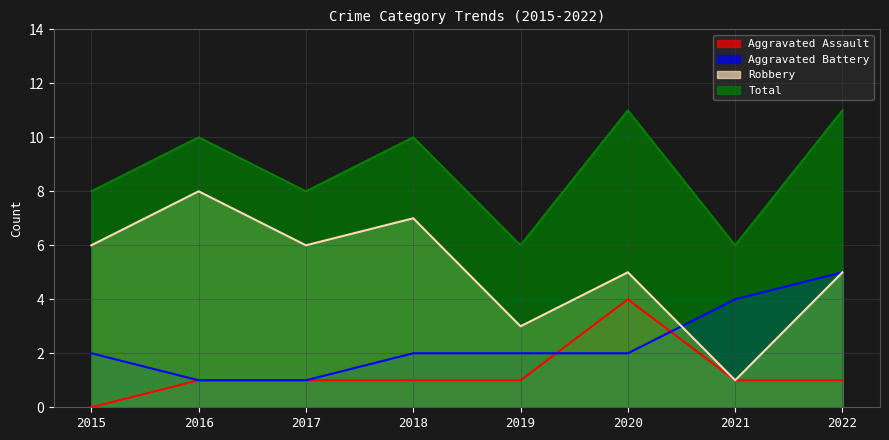

Does the chart display data point markers on the line(s)?

No